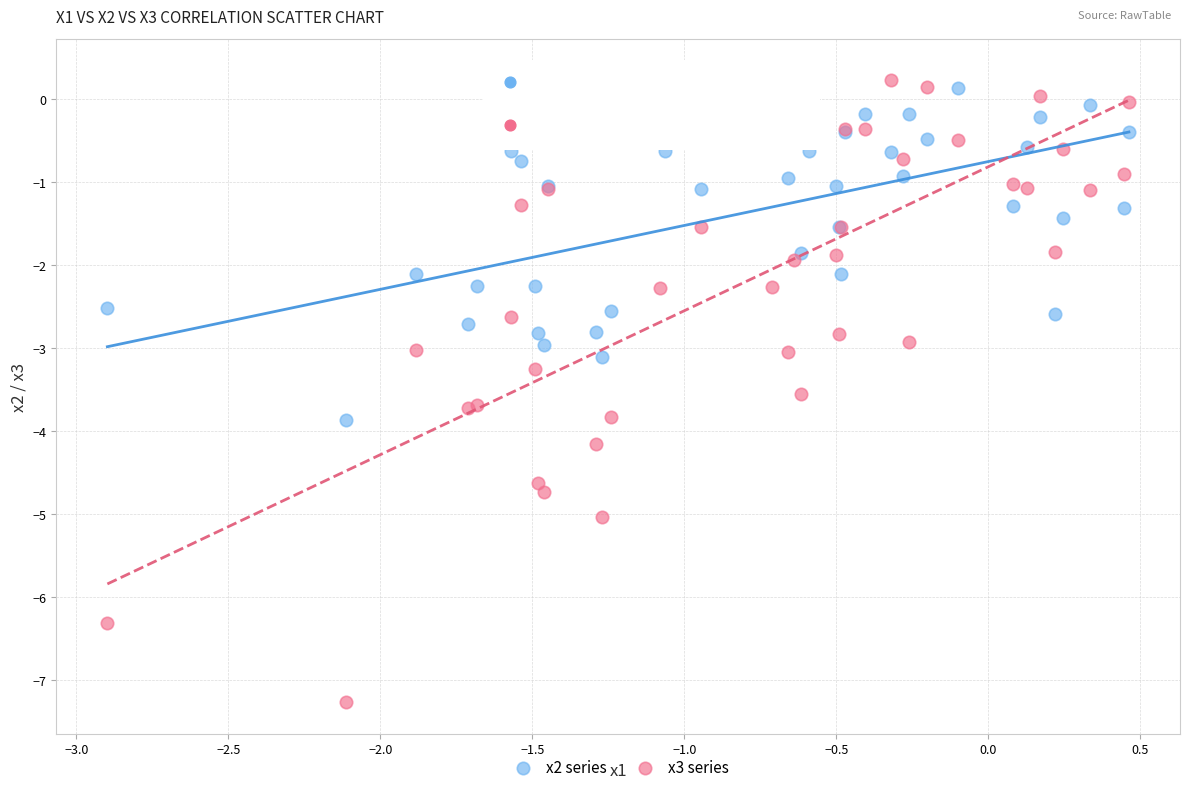

Which series contains the lowest Y value?

x3 series